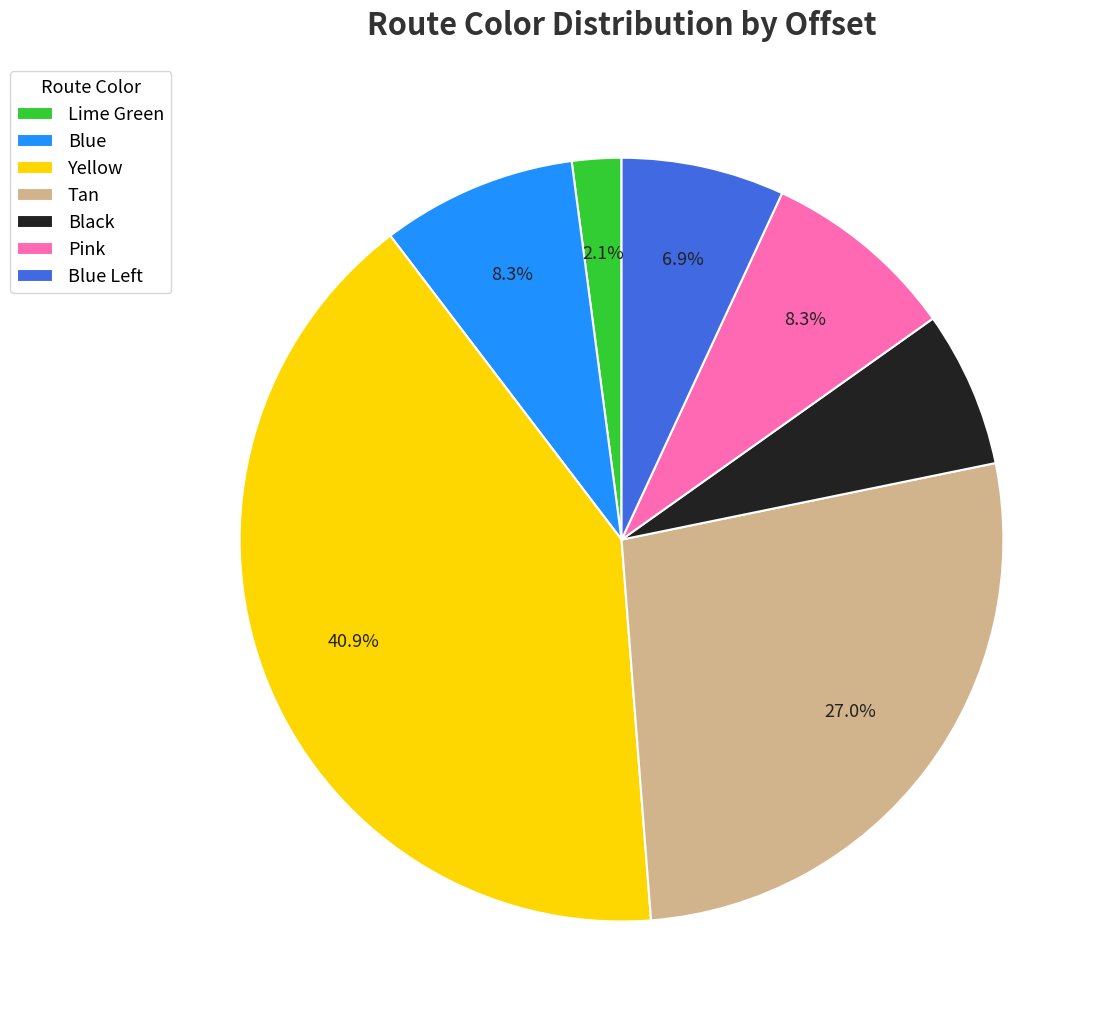

What percentage is the Pink slice, to the nearest percent?

8%